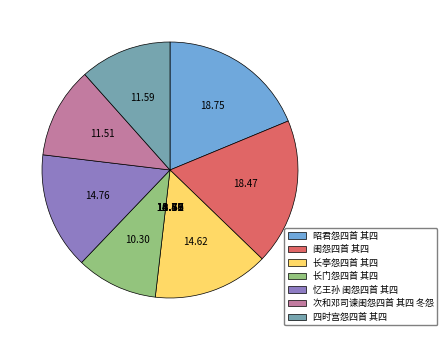

Which slice is the smallest?

长门怨四首 其四